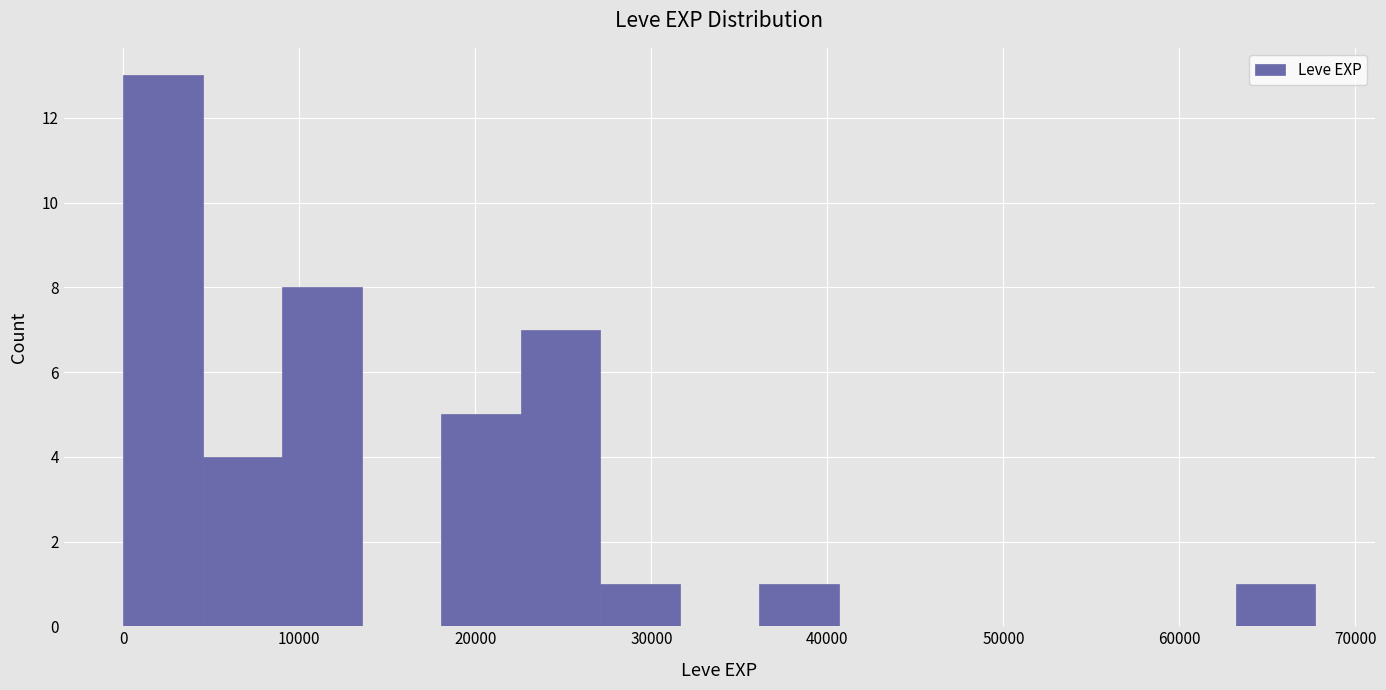

What is the height of the bar covering 63000 to 68000 on the x-axis? Neither the bar edges nor the heights are printed on the chart, so give them approximately, as read against the axes.

1